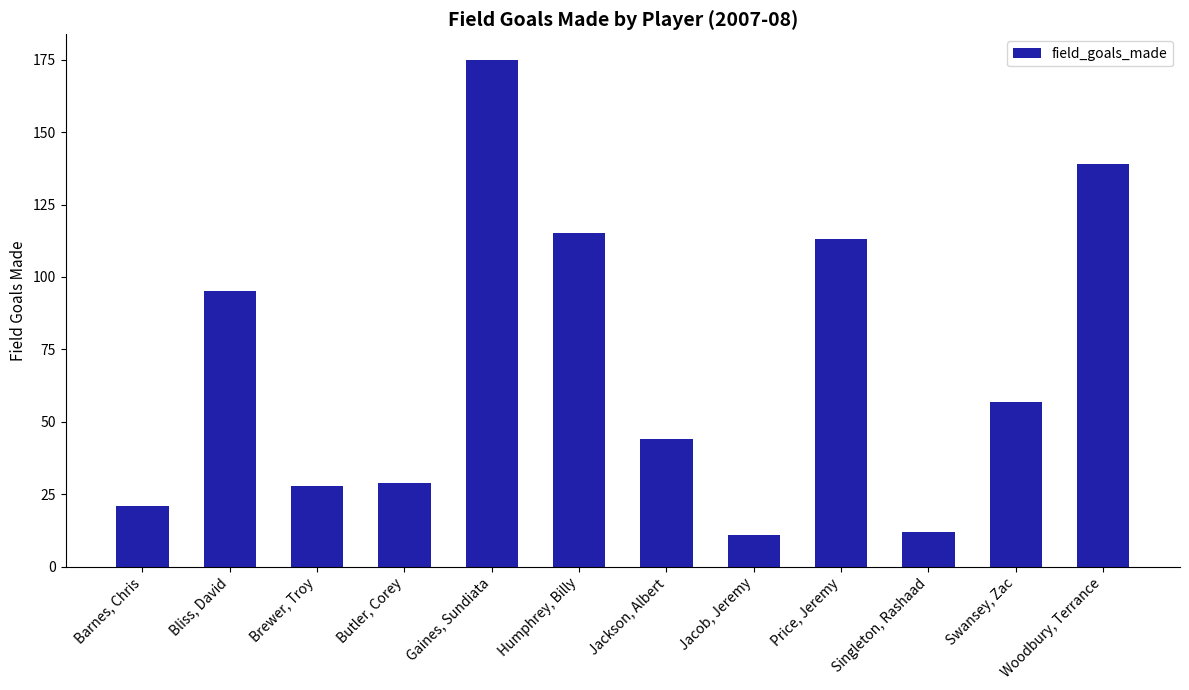

What is the ratio of the value at Butler, Corey to the value at Swansey, Zac?

0.5